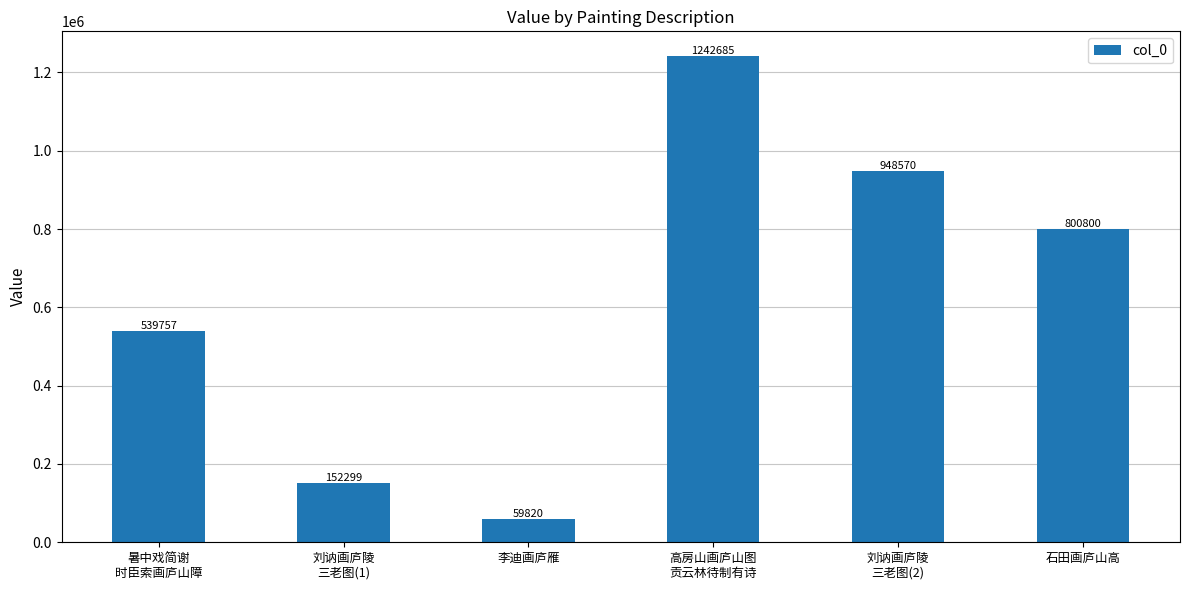

Which category has the lowest value across all series?

李迪画庐雁